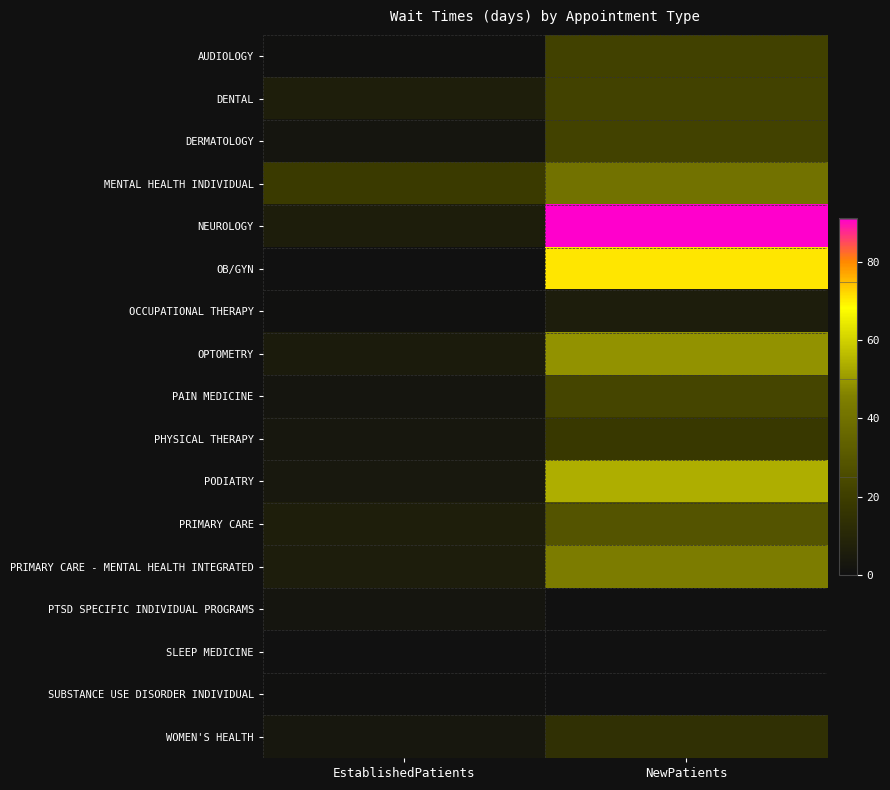

List the series in order of their peak value, highest first.

NEUROLOGY, OB/GYN, PODIATRY, OPTOMETRY, PRIMARY CARE - MENTAL HEALTH INTEGRATED, MENTAL HEALTH INDIVIDUAL, PRIMARY CARE, PAIN MEDICINE, DERMATOLOGY, DENTAL, AUDIOLOGY, PHYSICAL THERAPY, WOMEN'S HEALTH, OCCUPATIONAL THERAPY, PTSD SPECIFIC INDIVIDUAL PROGRAMS, SUBSTANCE USE DISORDER INDIVIDUAL, SLEEP MEDICINE